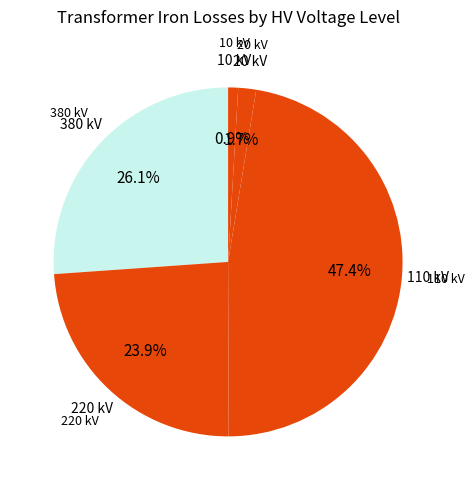

How many segments does this pie chart have?

5